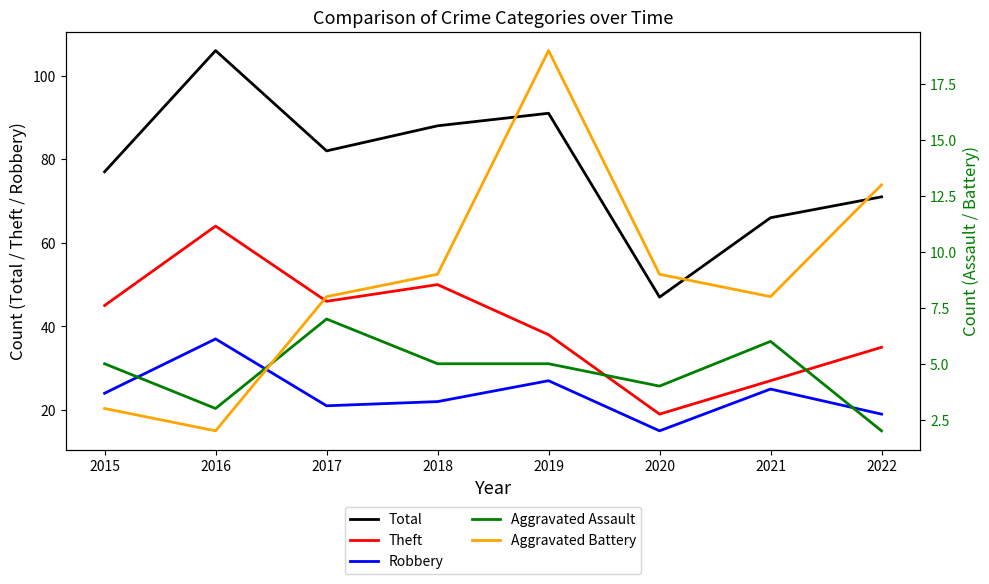

Reading left to right, what are all the values shown in this chart?

Total: 2015=77	2016=106	2017=82	2018=88	2019=91	2020=47	2021=66	2022=71
Theft: 2015=45	2016=64	2017=46	2018=50	2019=38	2020=19	2021=27	2022=35
Robbery: 2015=24	2016=37	2017=21	2018=22	2019=27	2020=15	2021=25	2022=19
Aggravated Assault: 2015=5	2016=3	2017=7	2018=5	2019=5	2020=4	2021=6	2022=2
Aggravated Battery: 2015=3	2016=2	2017=8	2018=9	2019=19	2020=9	2021=8	2022=13